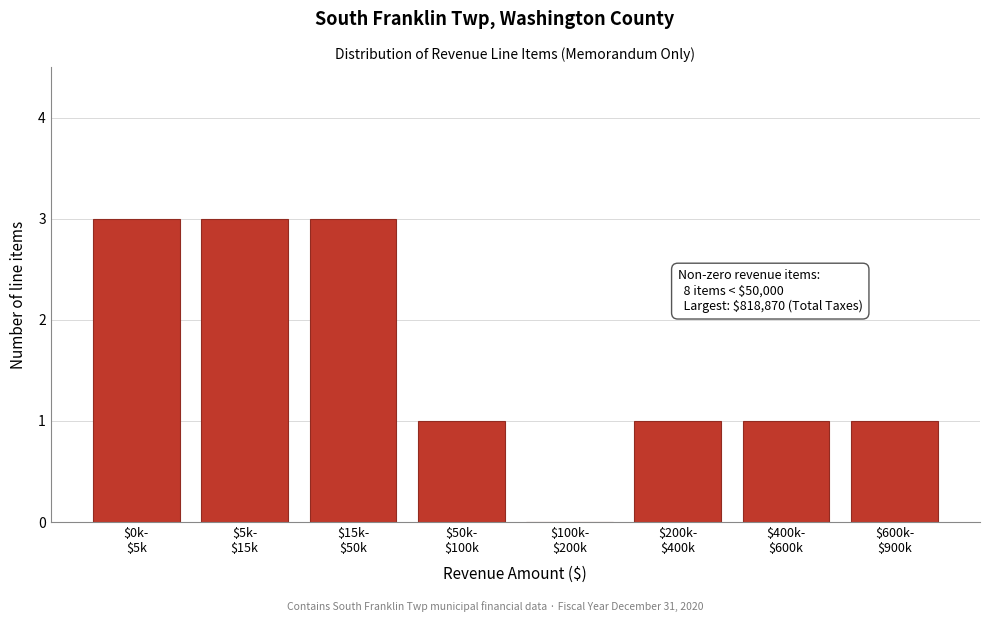

What is the greatest value displayed?

3